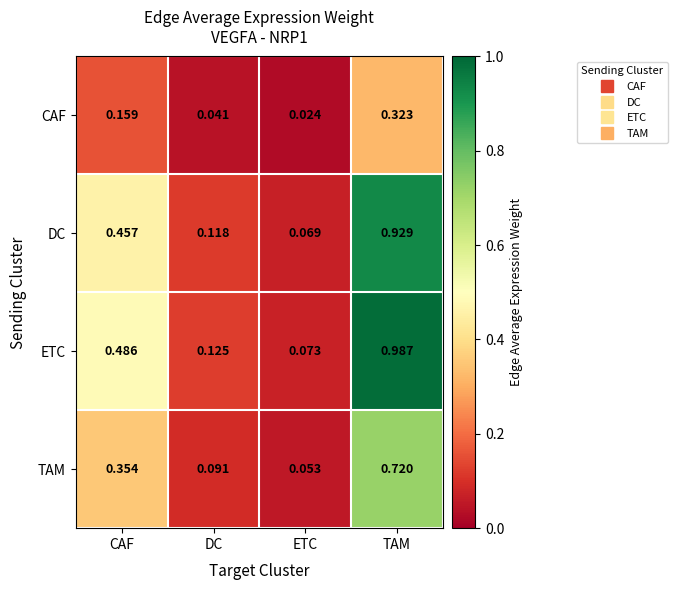

At which category is the sum across all series the highest?

TAM